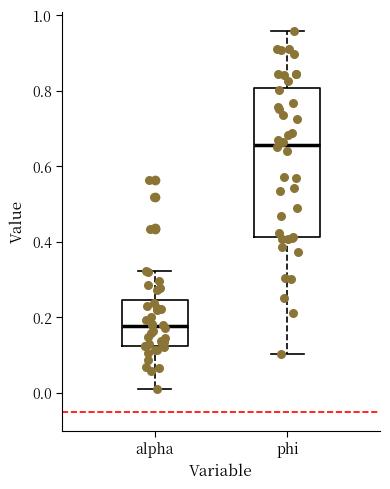

Reading left to right, read every box against the y-axis: the position of its median line, the range the box covers, and the ends of its whiskers. The values are not printed on the chart, so give them approximately, as read against the axis.

alpha: median 0.18, box 0.12 to 0.24, whiskers 0.00 to 0.32
phi: median 0.66, box 0.42 to 0.80, whiskers 0.10 to 0.96